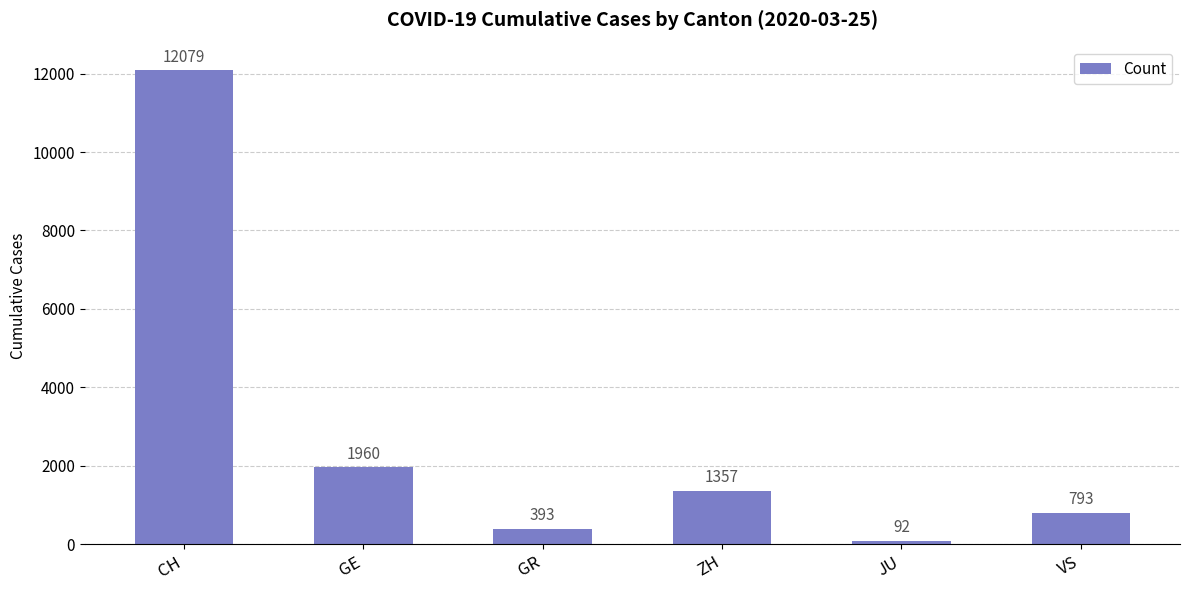

Between CH and GE, which is larger?

CH